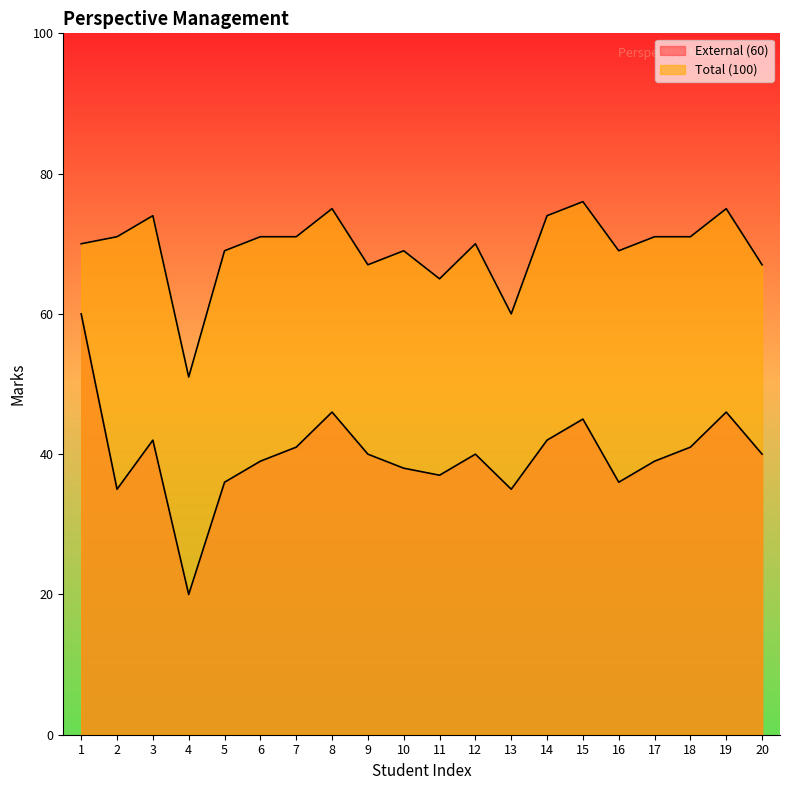

What is the difference between the second highest and minimum values in the External (60) series?

26